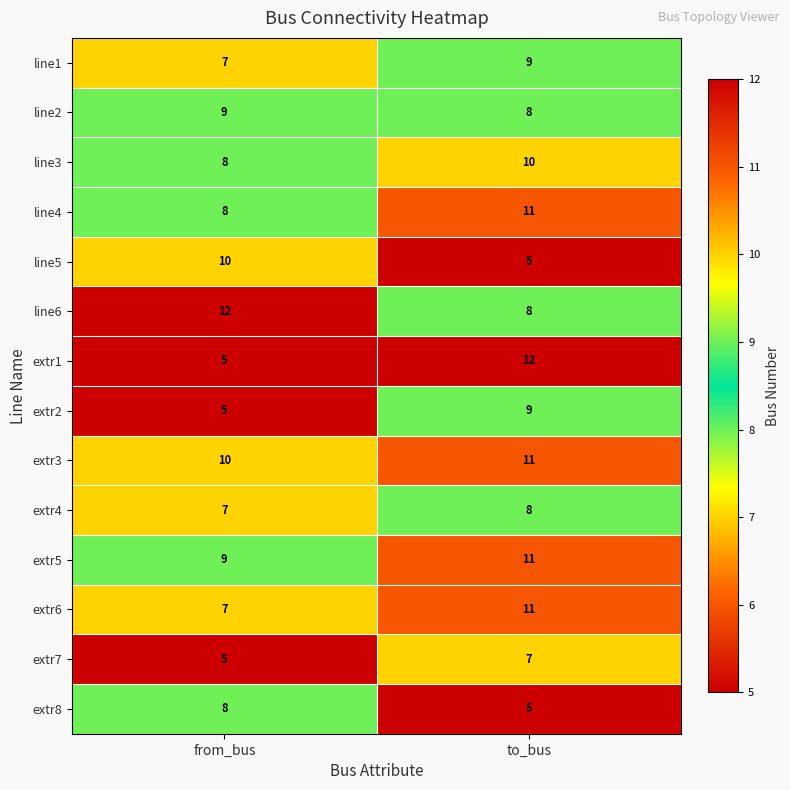

How many series are shown in this chart?

14